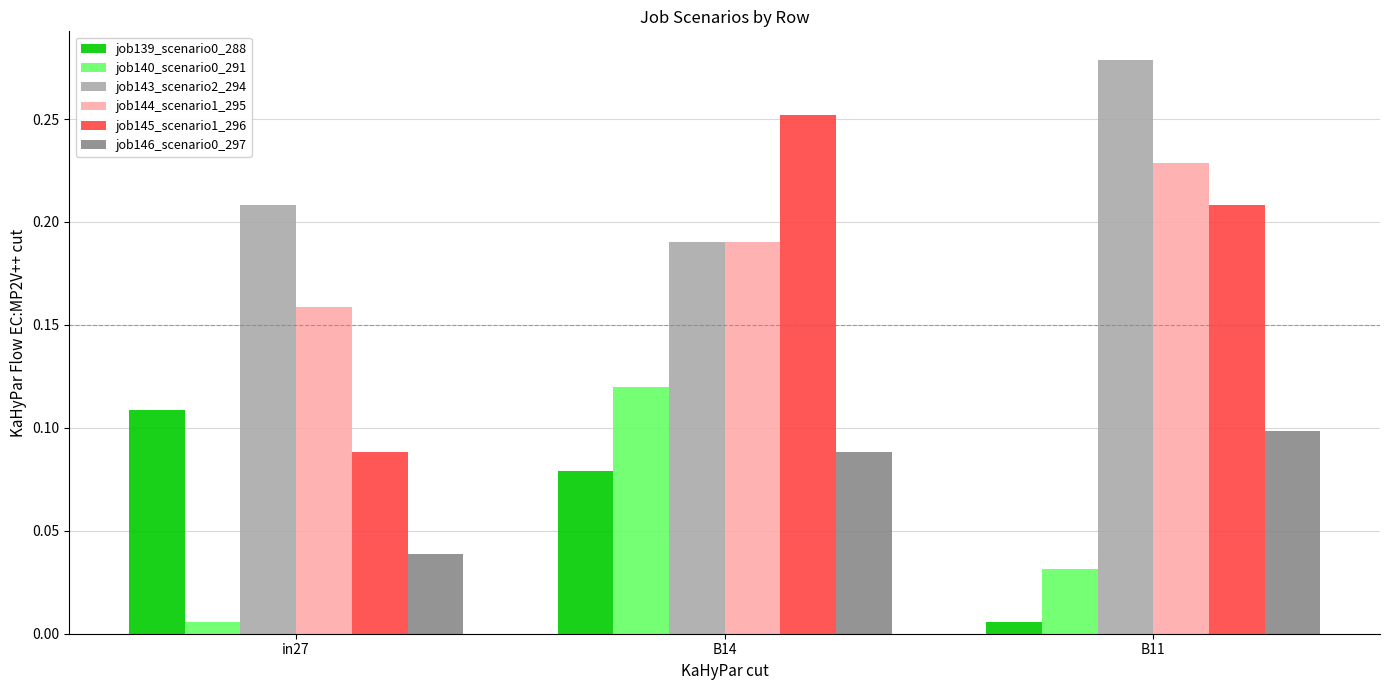

Which series changed the most between in27 and B14?

job145_scenario1_296